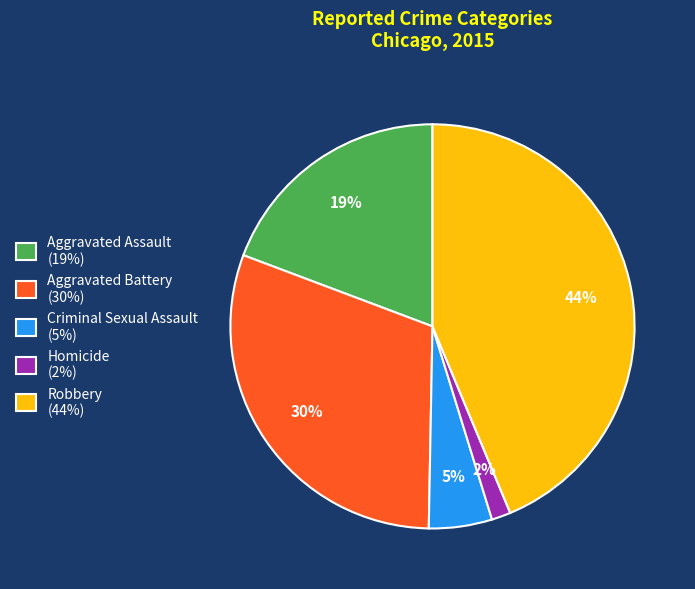

Is Aggravated Assault the majority of the pie?

No